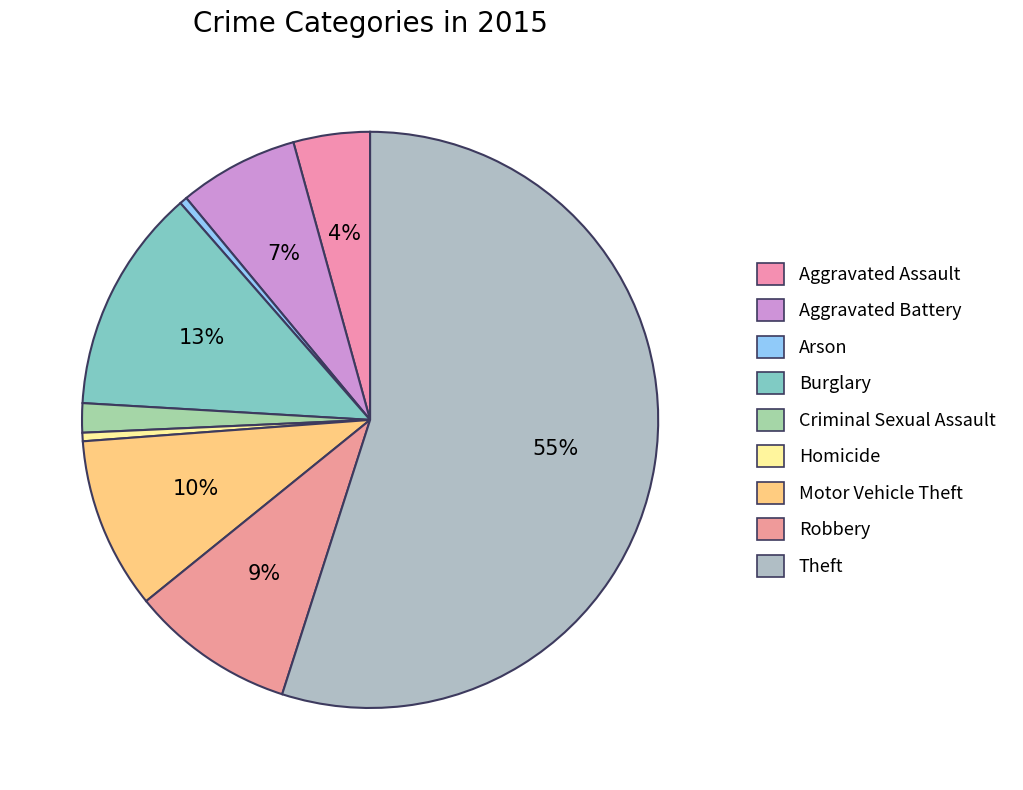

To the nearest percent, what is the combined percentage of Aggravated Assault and Burglary?

17%